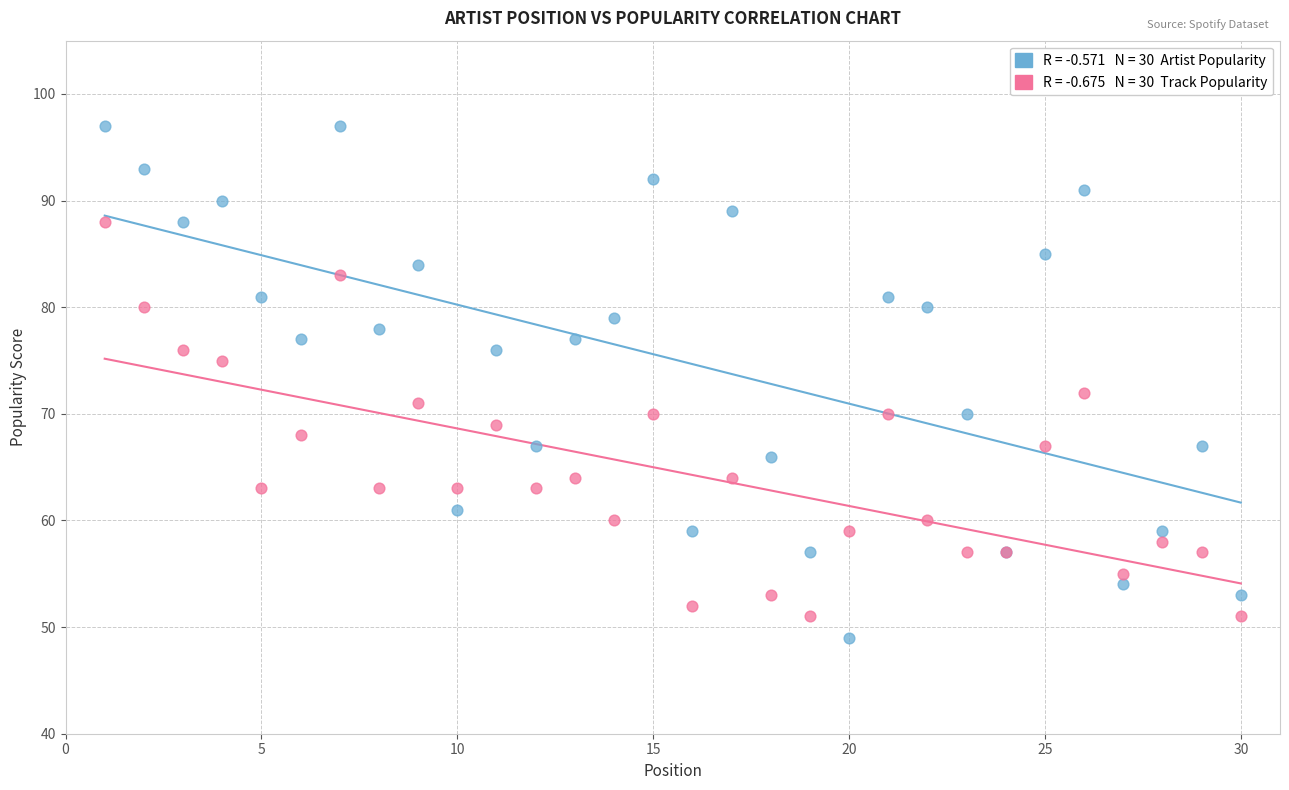

Across all series, what Y value is closest to 73?

72